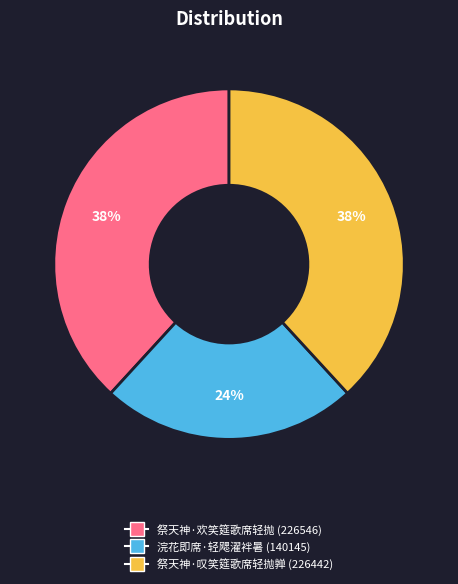

Which has a higher value, 浣花即席·轻飔濯袢暑 or 祭天神·欢笑筵歌席轻抛?

祭天神·欢笑筵歌席轻抛